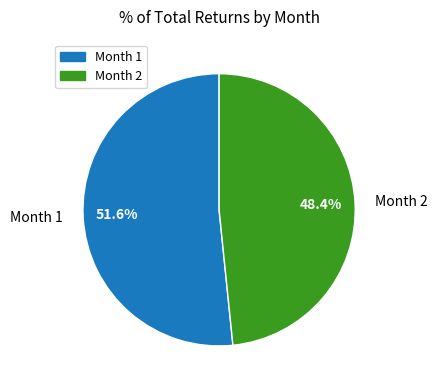

Which category has the smallest portion of the pie?

Month 2